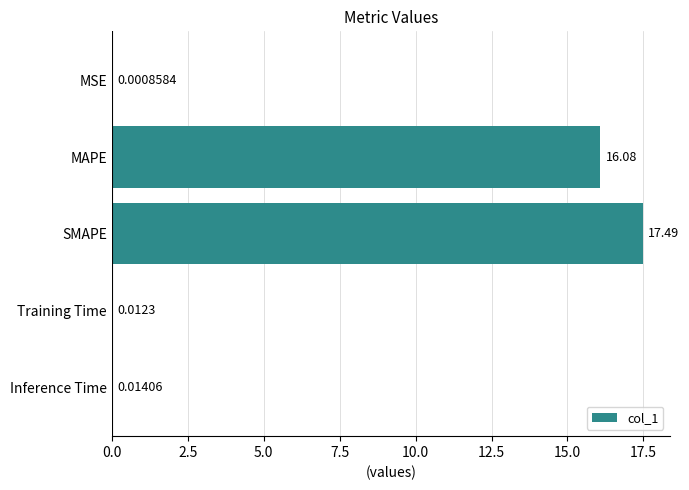

What is the maximum value shown in the chart?

17.5